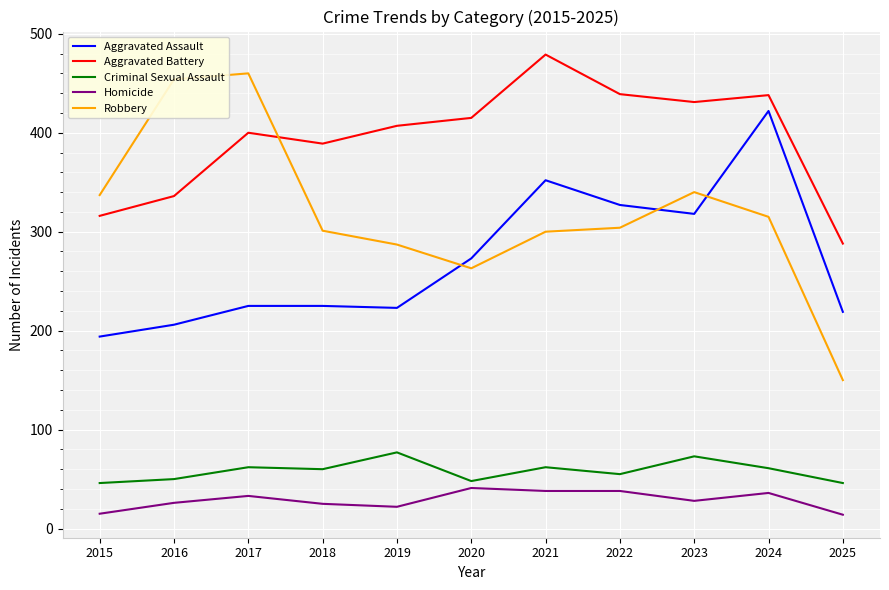

Which series has the widest spread of values?

Robbery